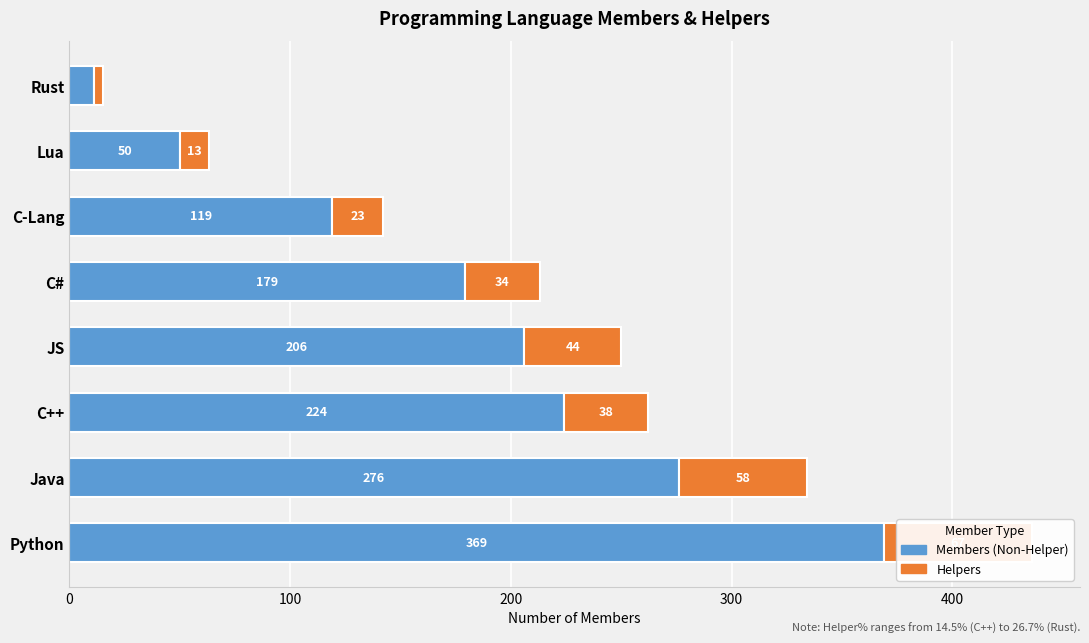

Which series changed the most between Java and Rust?

Members (Non-Helper)